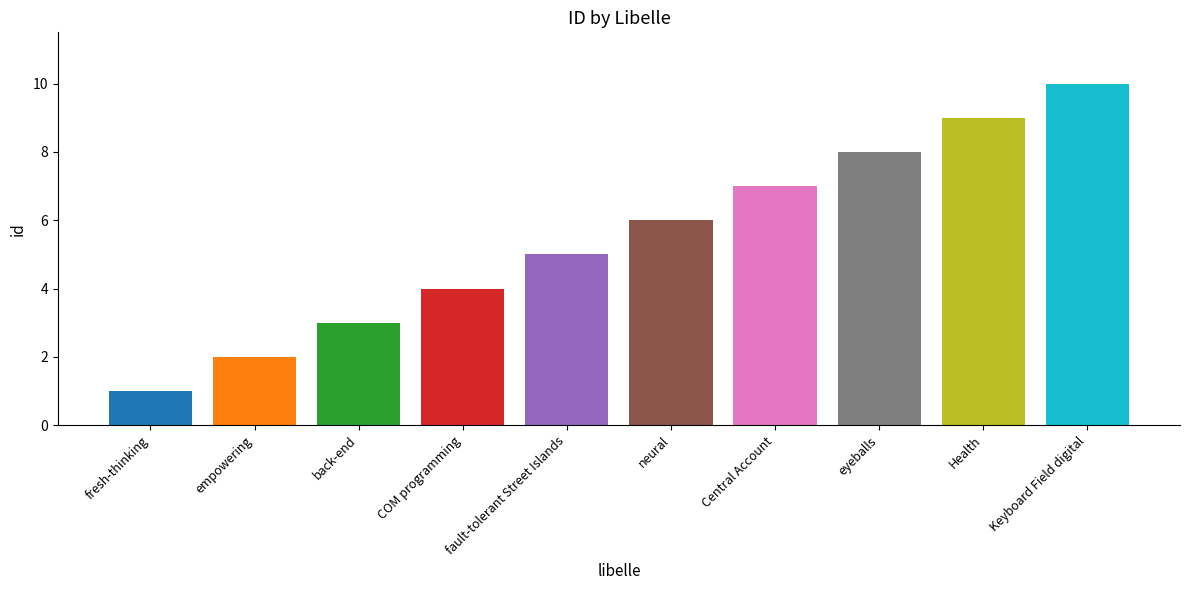

List the labels in order of value, smallest first.

fresh-thinking, empowering, back-end, COM programming, fault-tolerant Street Islands, neural, Central Account, eyeballs, Health, Keyboard Field digital